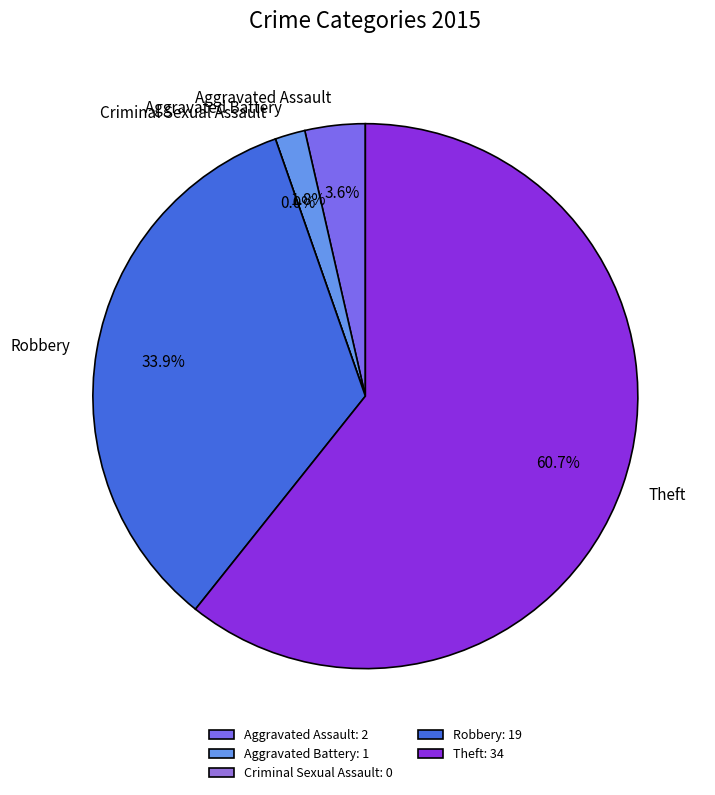

To the nearest percent, what is the difference between the Aggravated Battery and Theft slice percentages?

59%